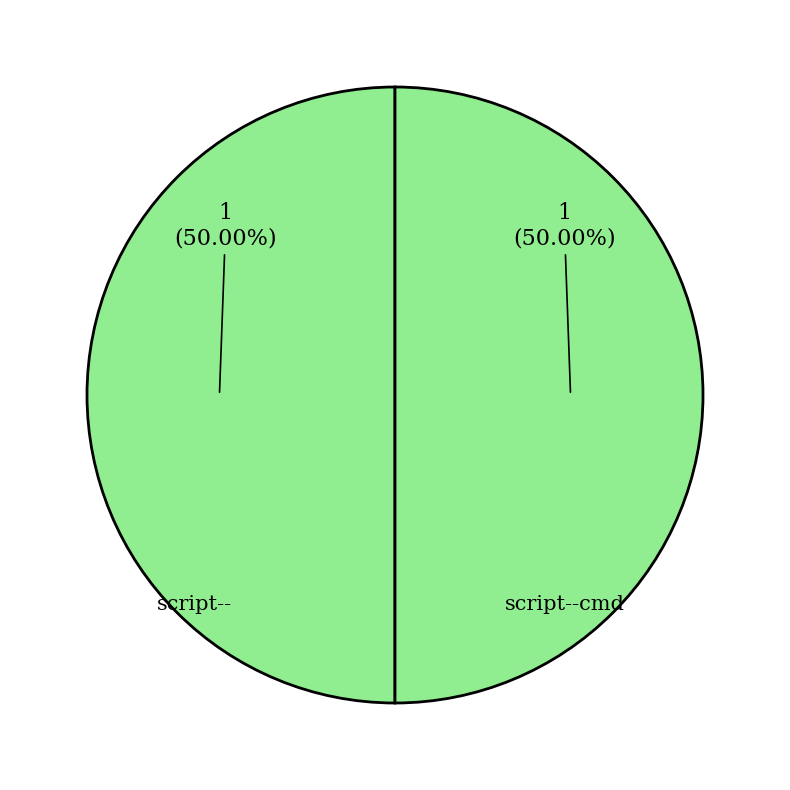

Combined, what portion of the pie is script--cmd and script--?

100.0%